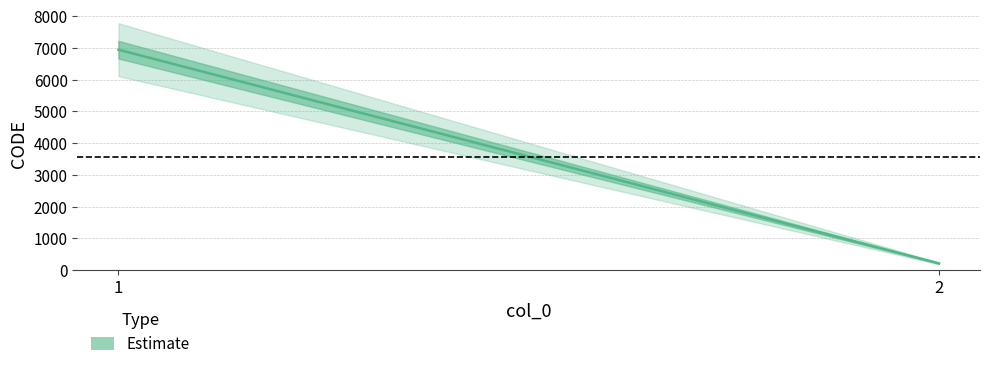

What is the change in value from 1 to 2?

-6729